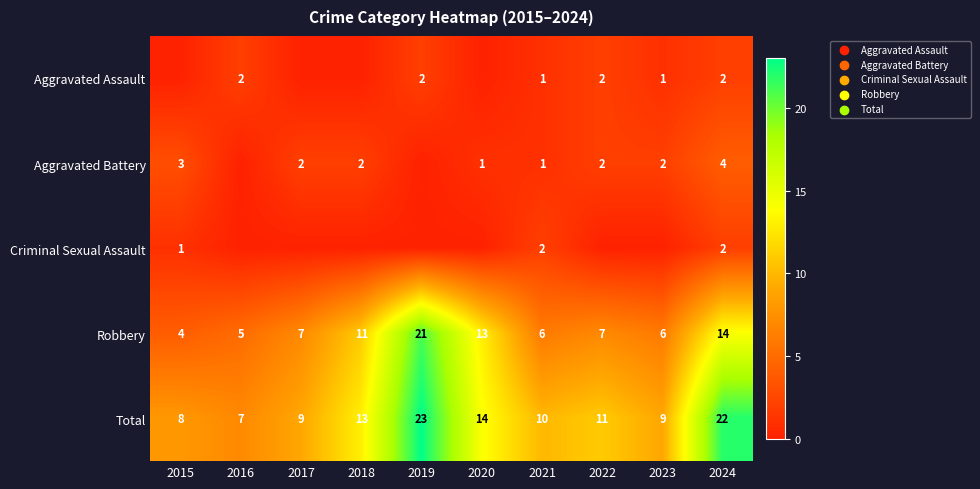

The Aggravated Assault series shows 2 at 2019. True or false?

True